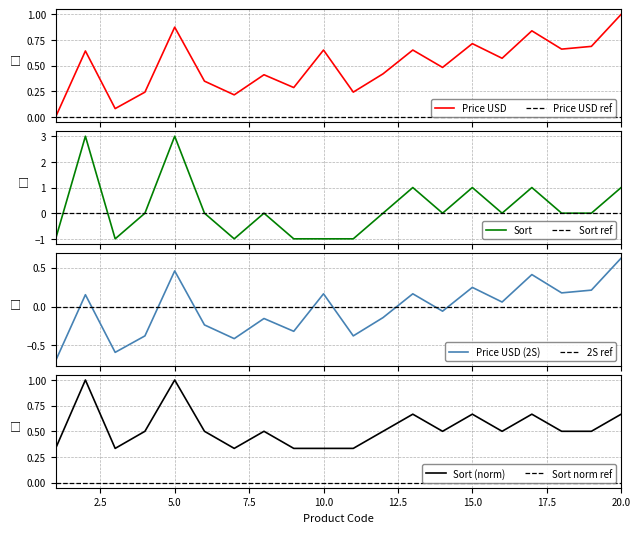

What is the value of the Price USD point at the 20th from the left?

1.0